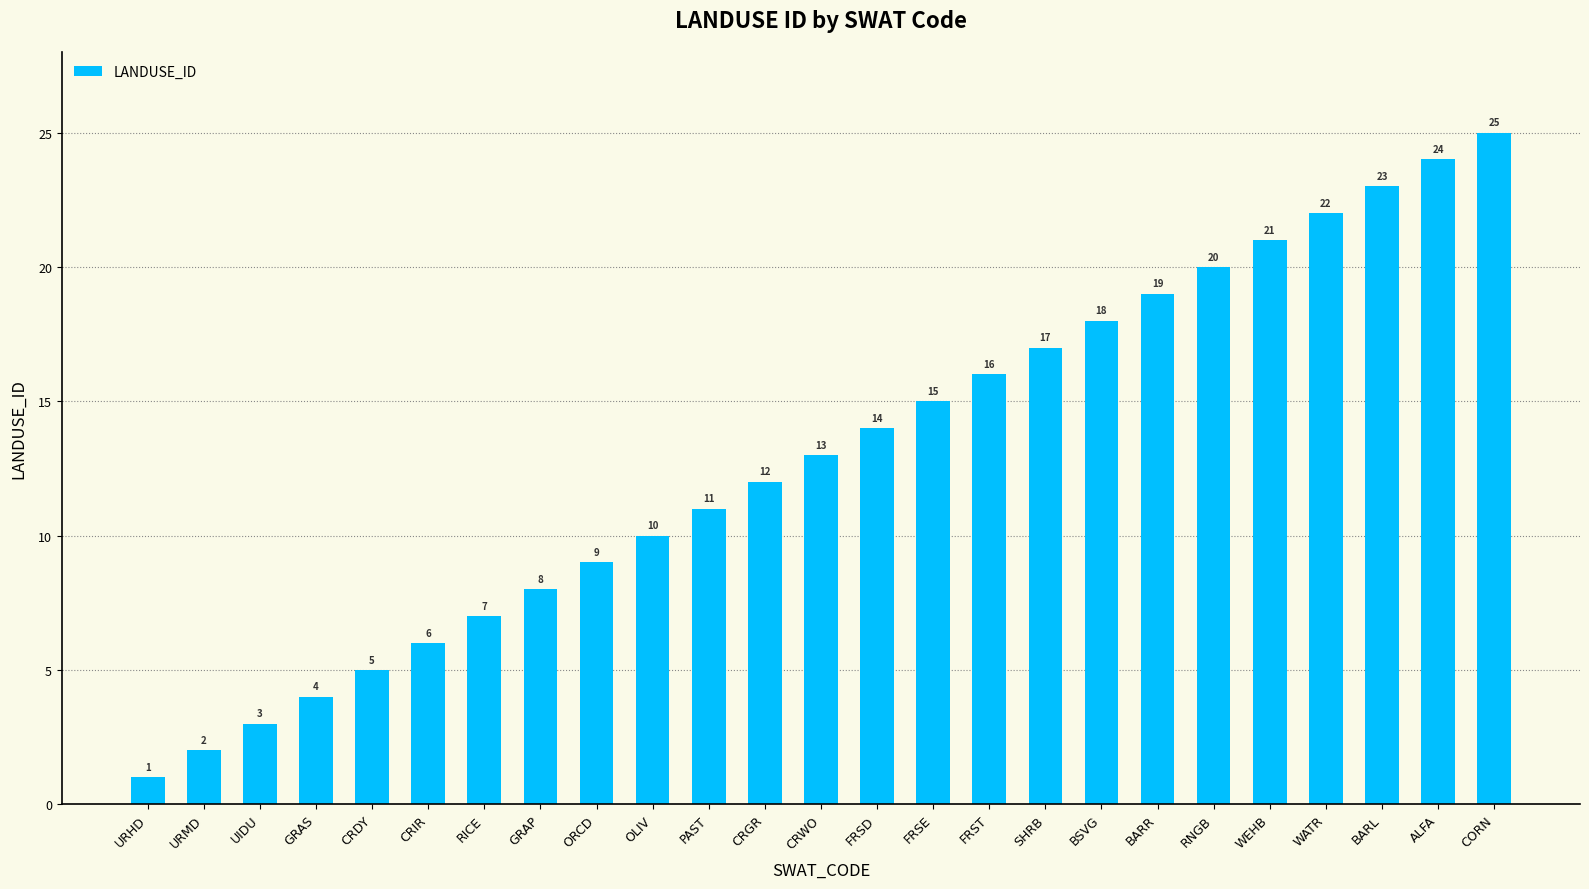

What is the approximate value at UIDU?

3